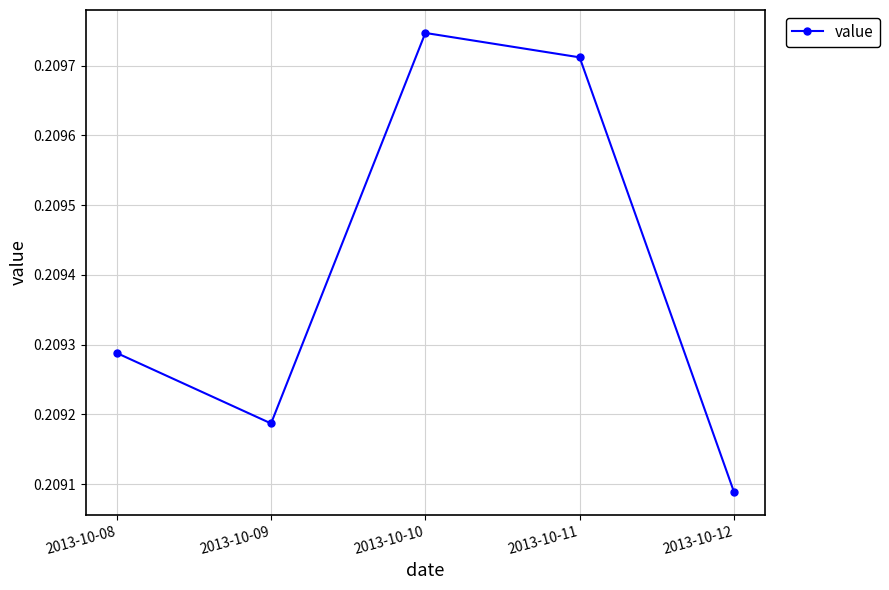

True or false: there are more than 0 points higher than both neighbors.

True